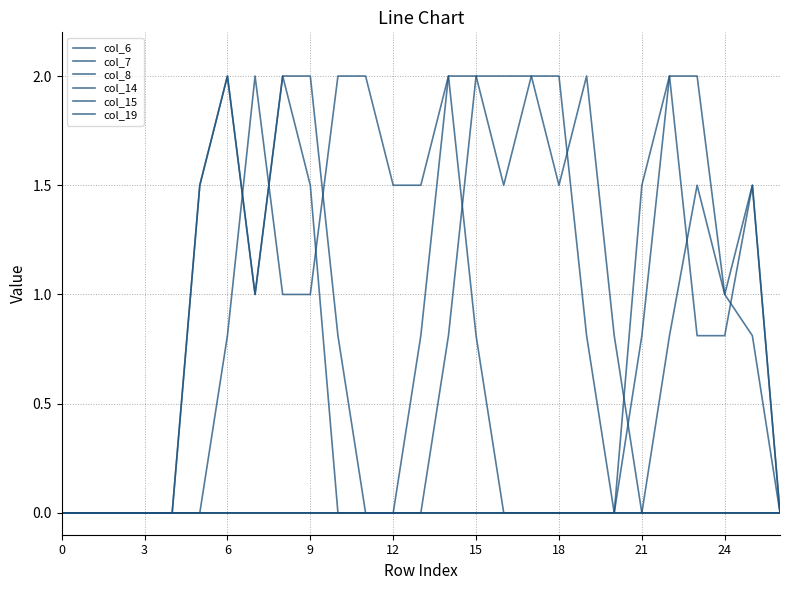

What is the sum of all col_7 values?

7.3